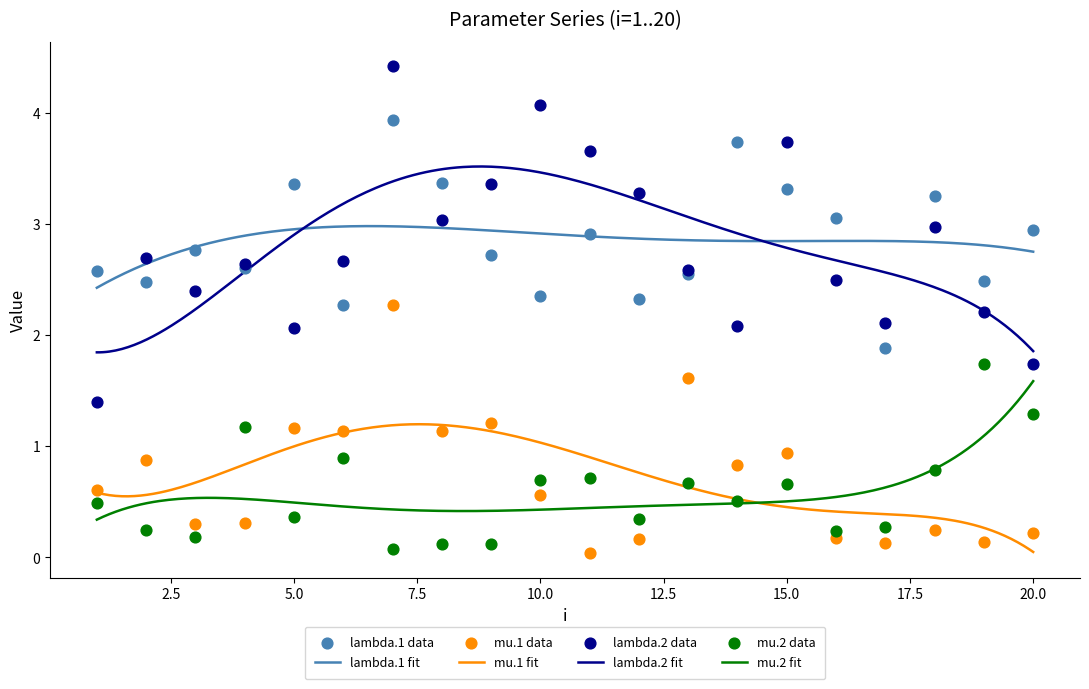

What are all the series names shown in the legend?

lambda.1, mu.1, lambda.2, mu.2